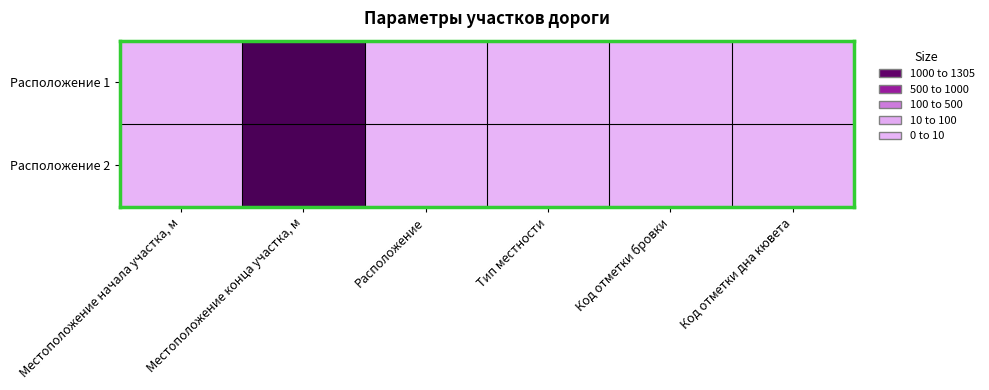

List the series in order of their overall mean, highest first.

Расположение 2, Расположение 1